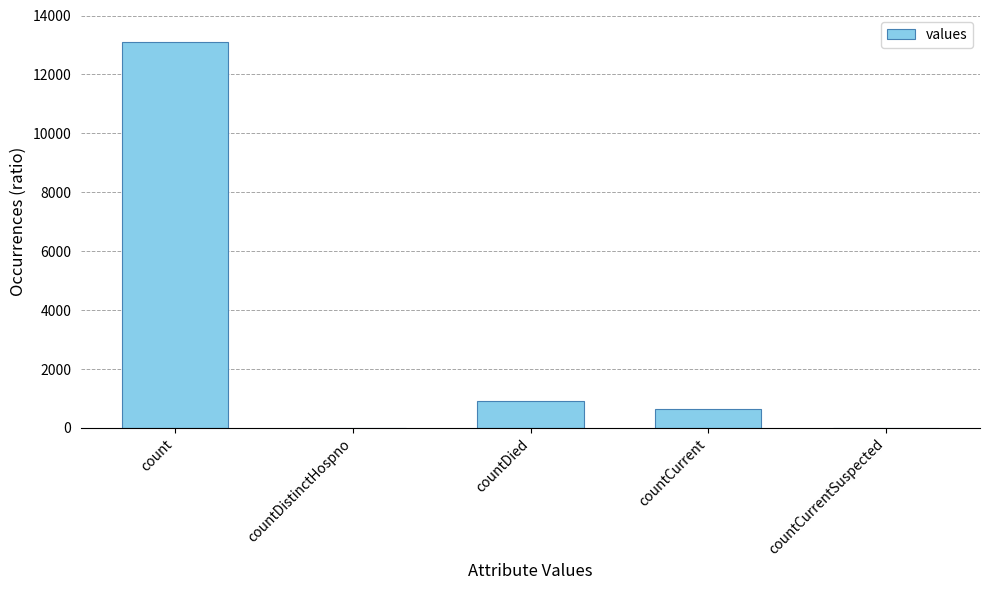

What is the greatest value displayed?

13097